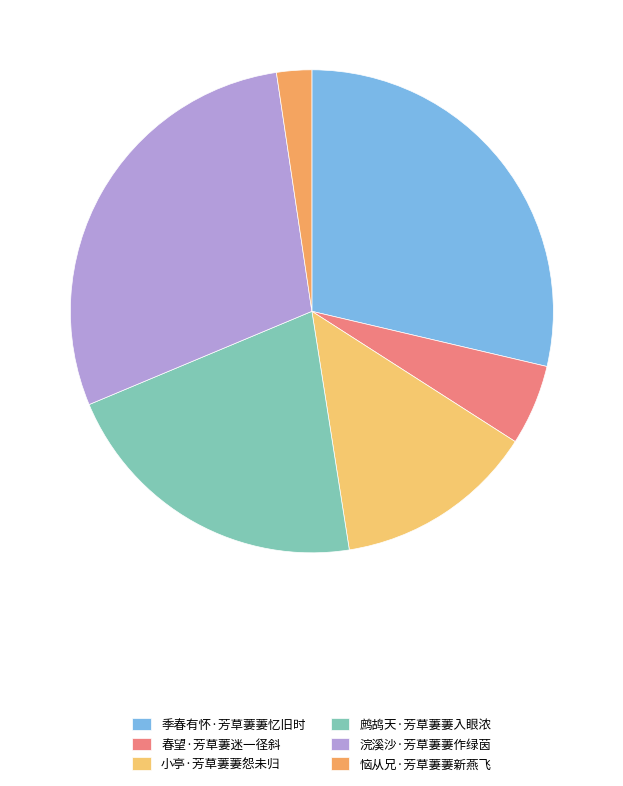

To the nearest percent, what is the combined percentage of 恼从兄·芳草萋萋新燕飞 and 春望·芳草萋迷一径斜?

8%